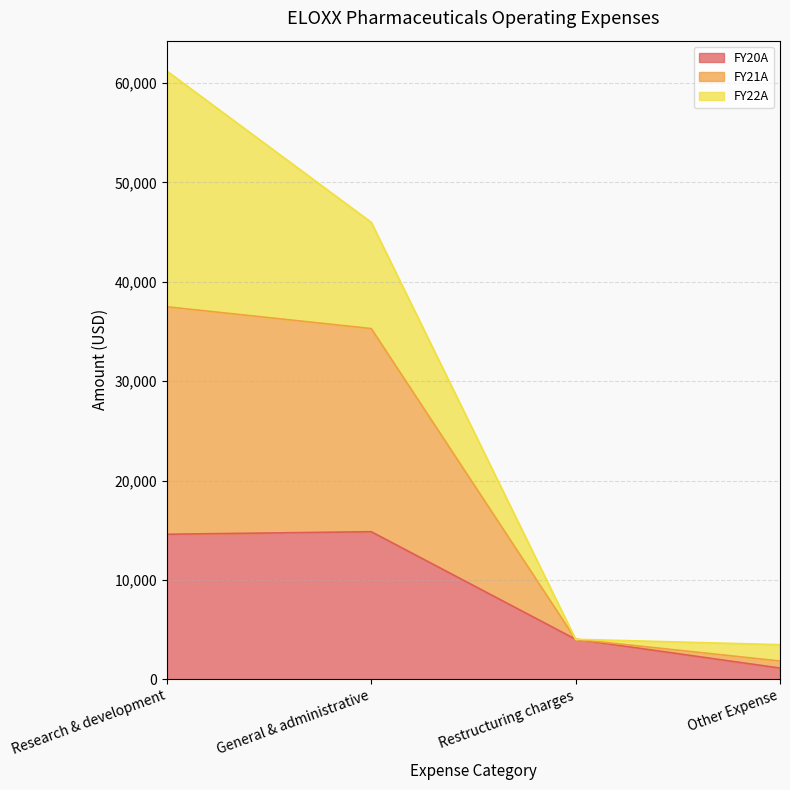

The value of FY20A at Restructuring charges is 4018. True or false?

True